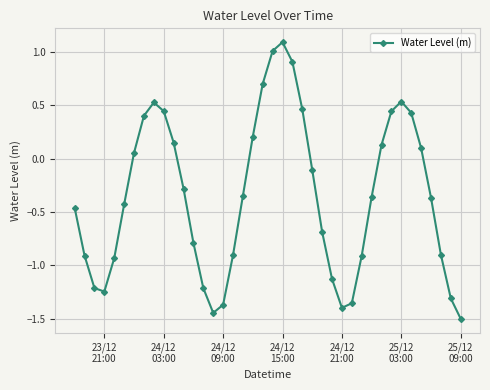

How many points are higher than both their immediate neighbors (excluding endpoints)?

3